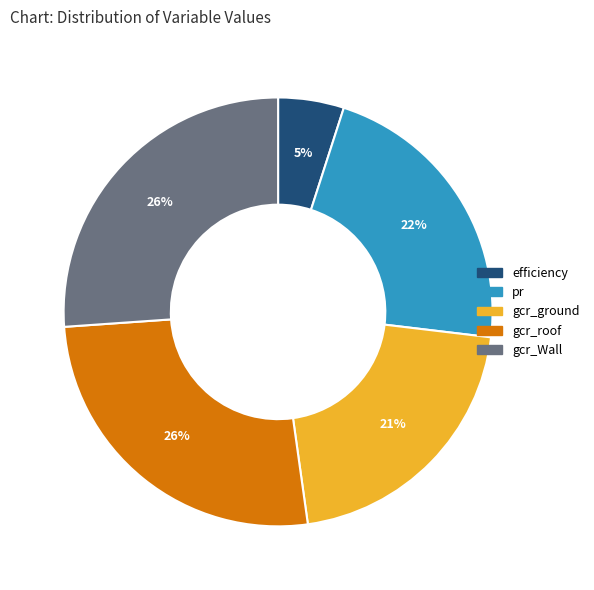

Is gcr_Wall the majority of the pie?

No